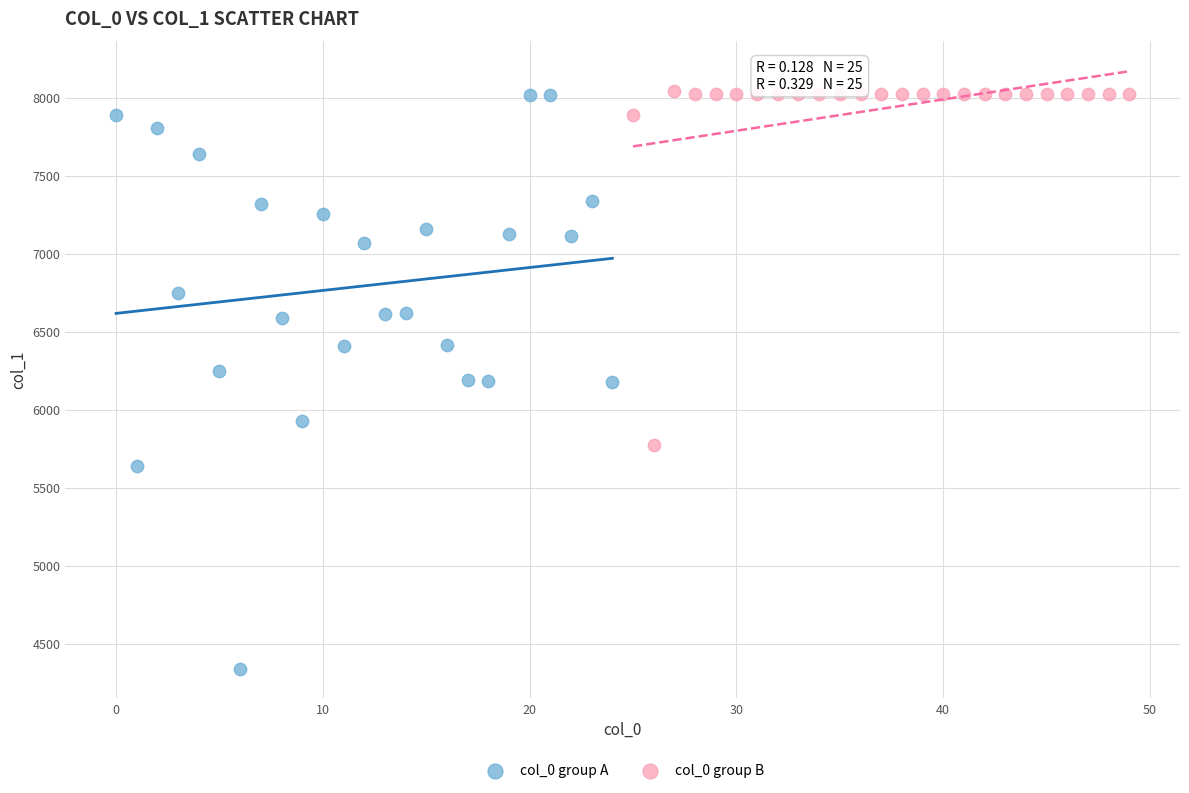

Which series contains the lowest Y value?

col_0 group A